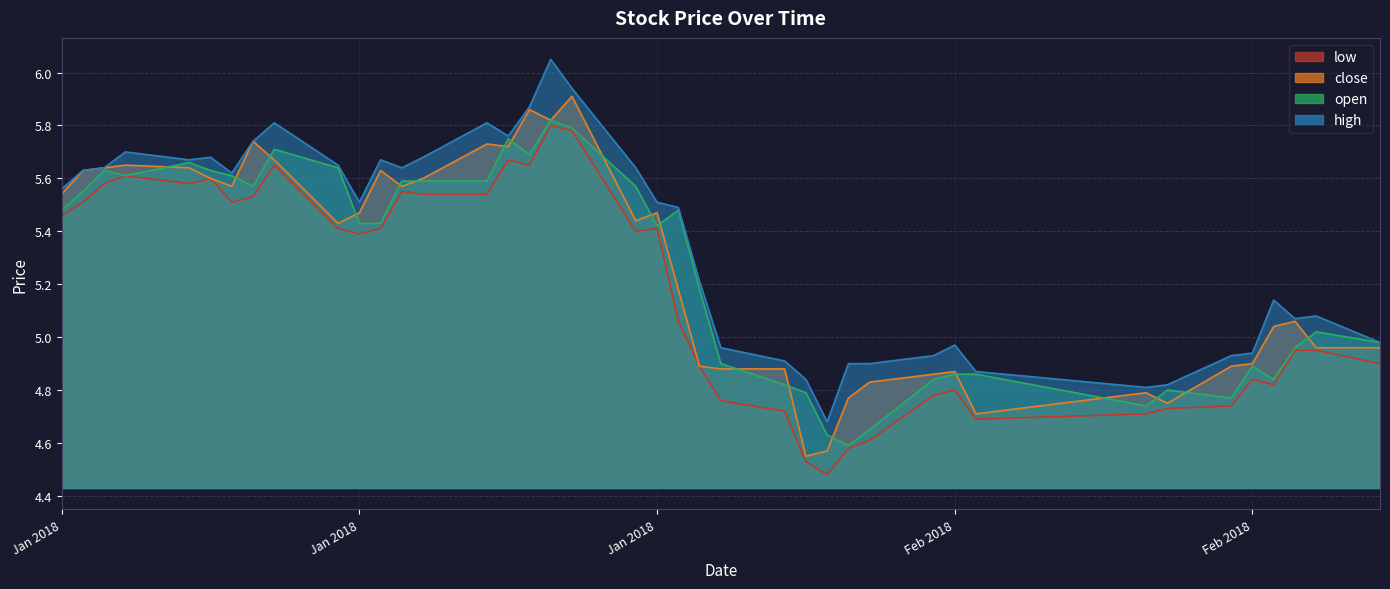

What is the value of the close point at the 30th from the left?

4.9